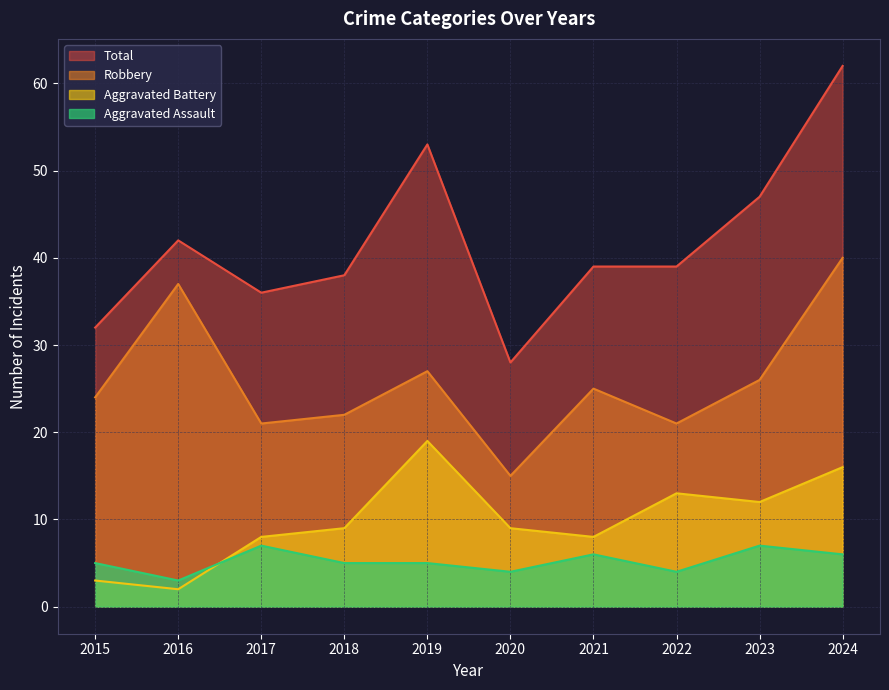

What is the greatest value displayed?

62